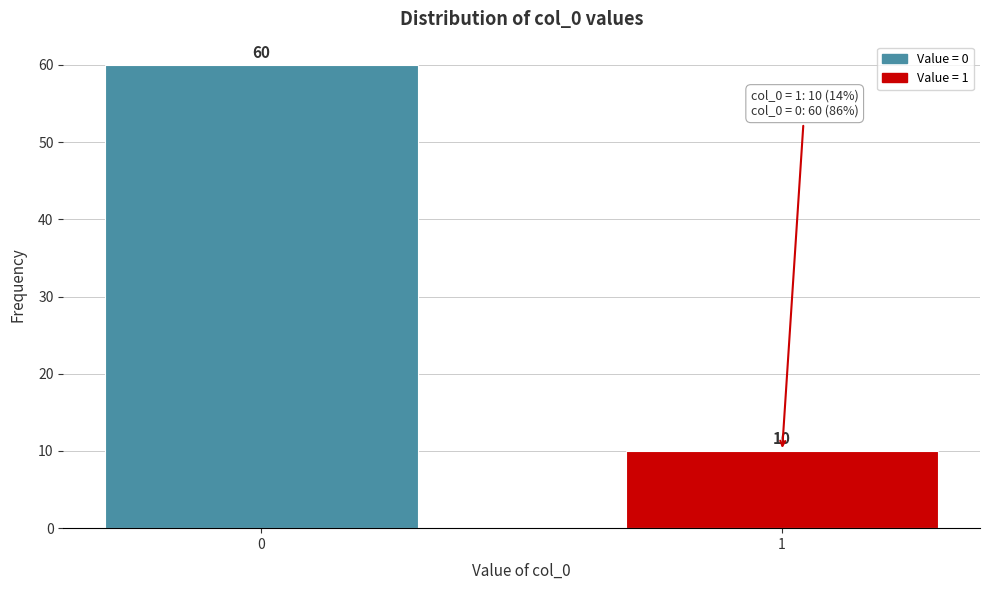

Reading left to right, what are all the values shown in this chart?

60	10